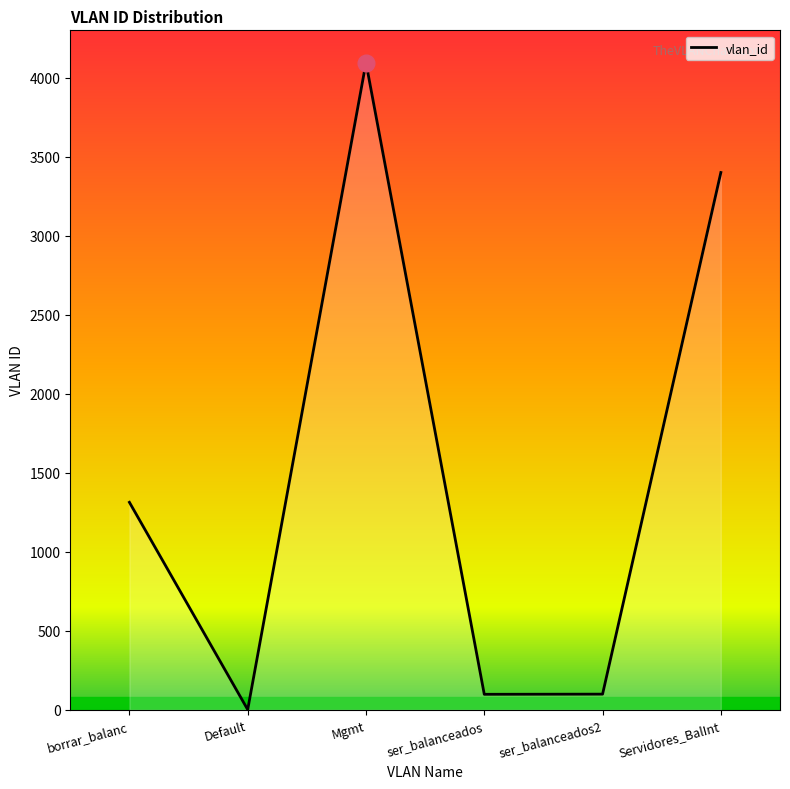

How many lines are shown in the chart?

1